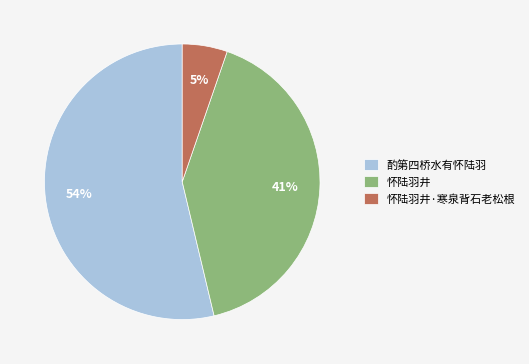

To the nearest percent, what percentage of the pie is 怀陆羽井?

41%